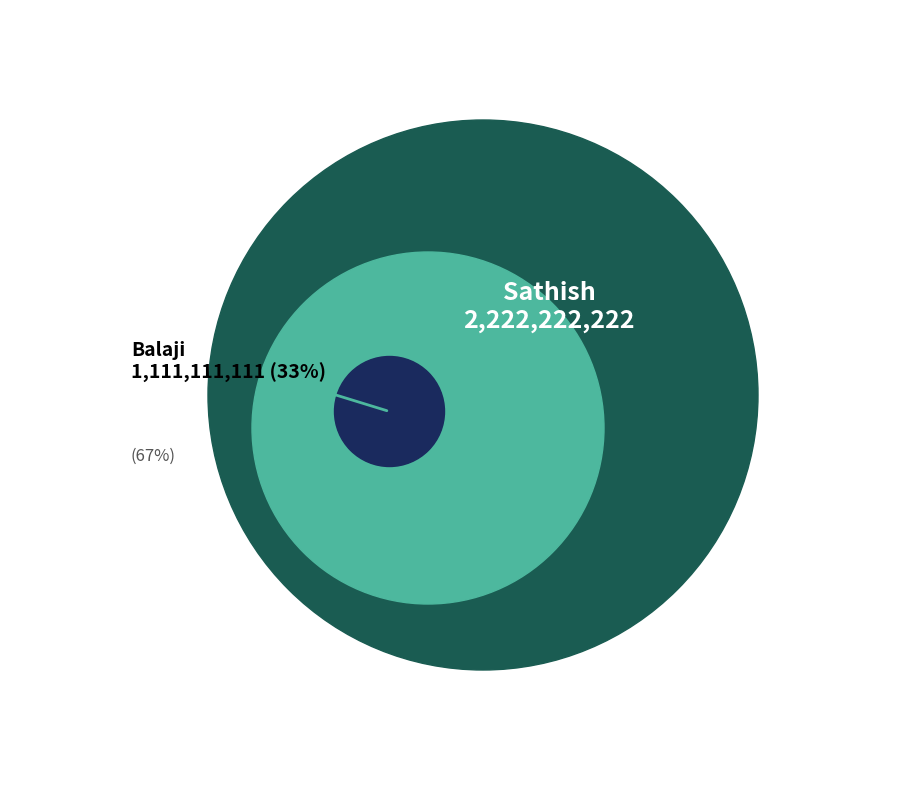

Is the sum of Sathish and Balaji greater than half?

Yes